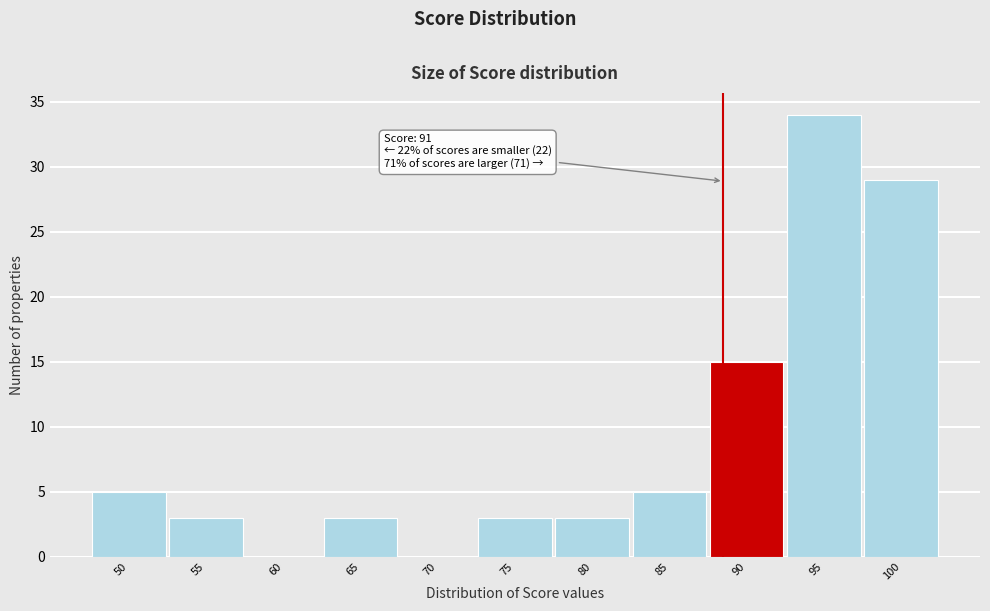

Reading right to left, extract all data points from this chart.

100=29	95=34	90=15	85=5	80=3	75=3	70=0	65=3	60=0	55=3	50=5